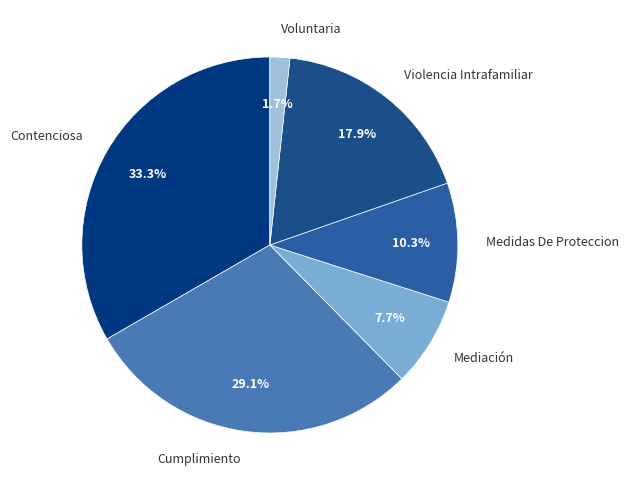

What is the total percentage of Mediación and Cumplimiento?

36.8%